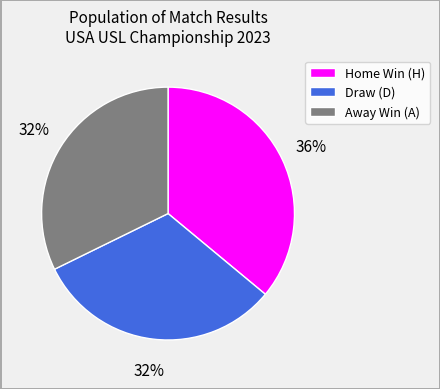

Does any single category account for the majority?

No